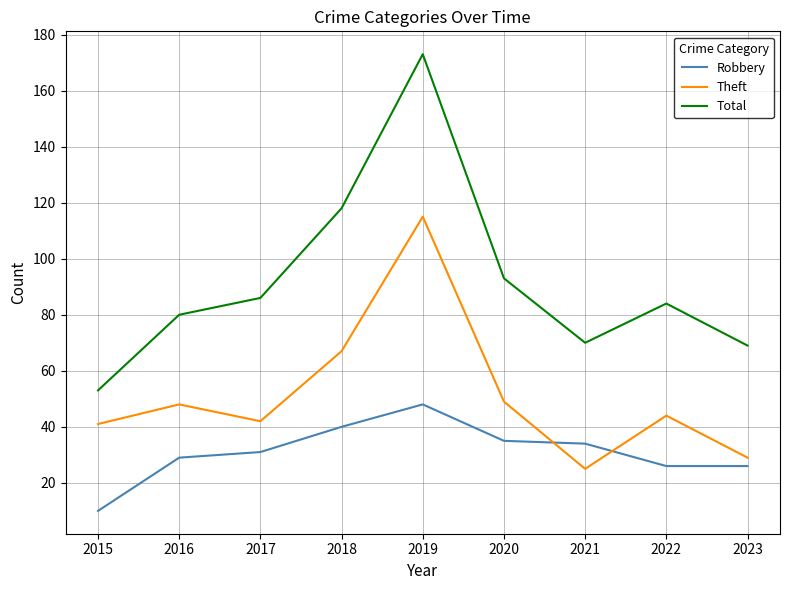

Rank the series at 2019 from lowest to highest value.

Robbery, Theft, Total